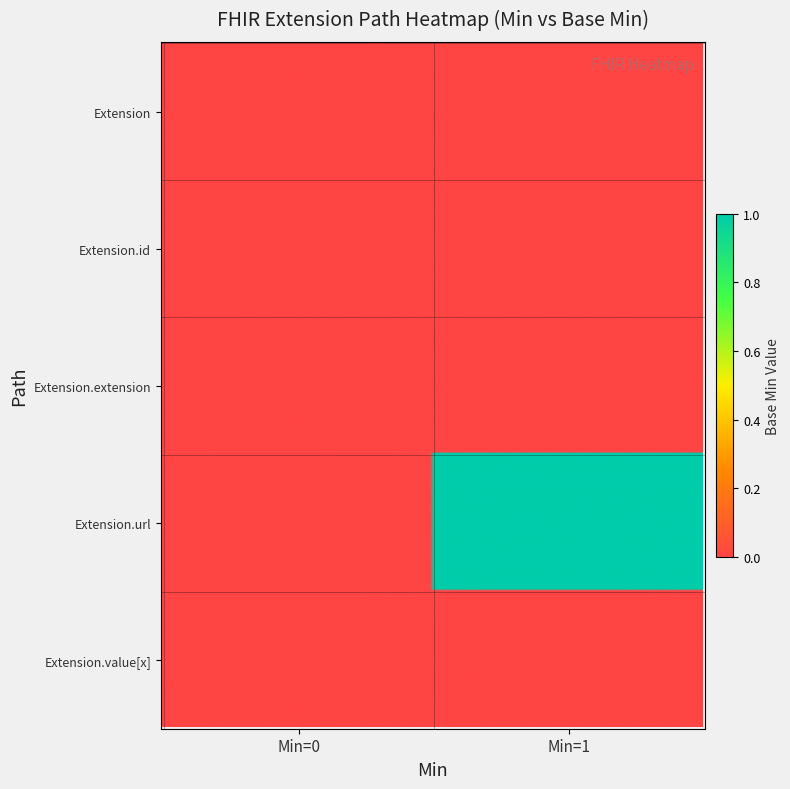

Rank the series by their maximum value, from highest to lowest.

Extension.url, Extension, Extension.id, Extension.extension, Extension.value[x]